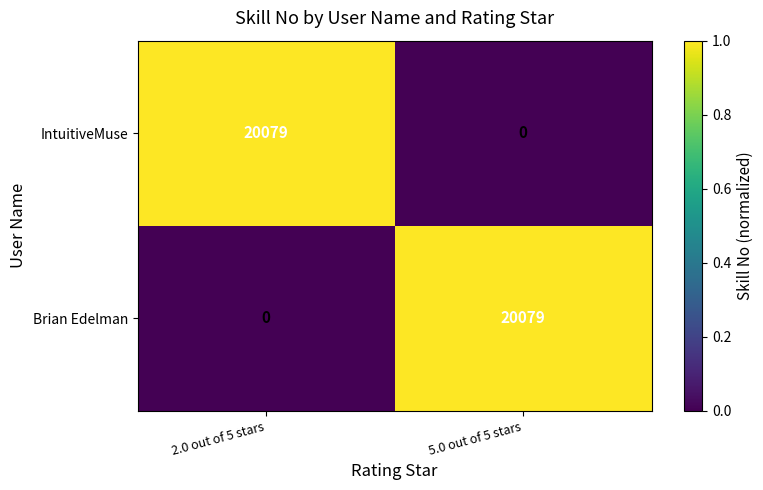

Reading left to right, extract all data points from this chart.

IntuitiveMuse: 20079	0
Brian Edelman: 0	20079